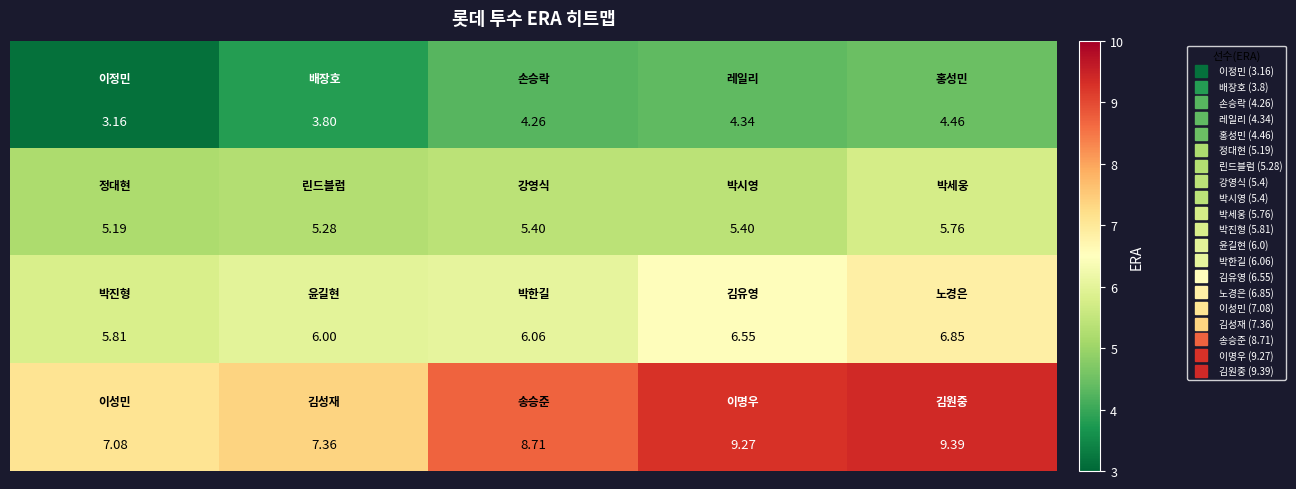

Count the number of categories in the chart.

5